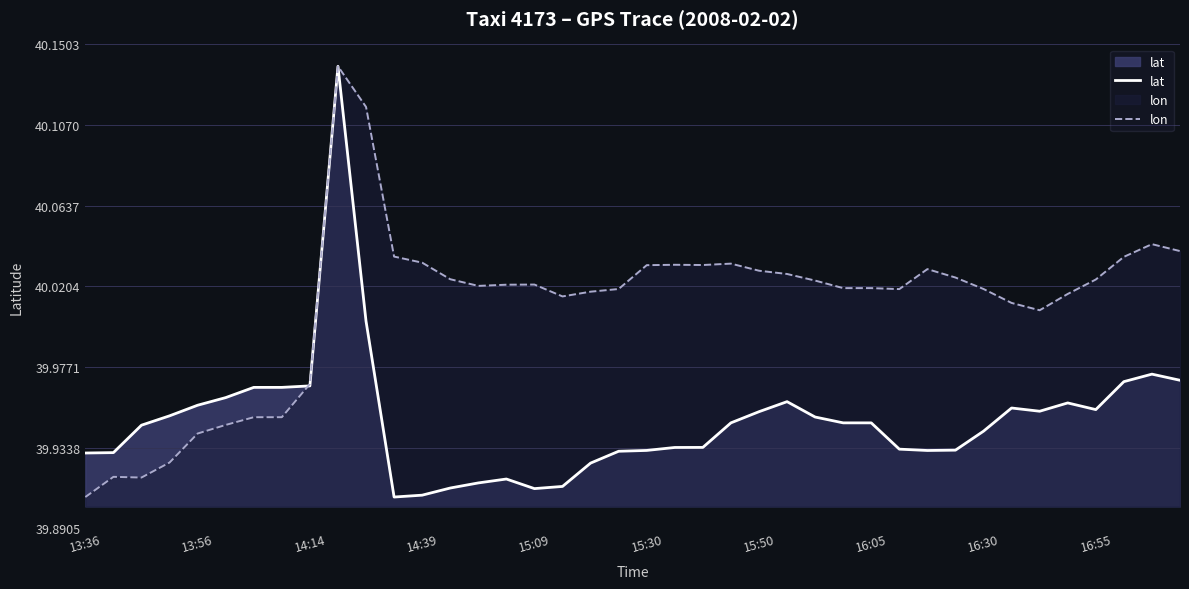

At which category does the chart reach its minimum across all series?

11